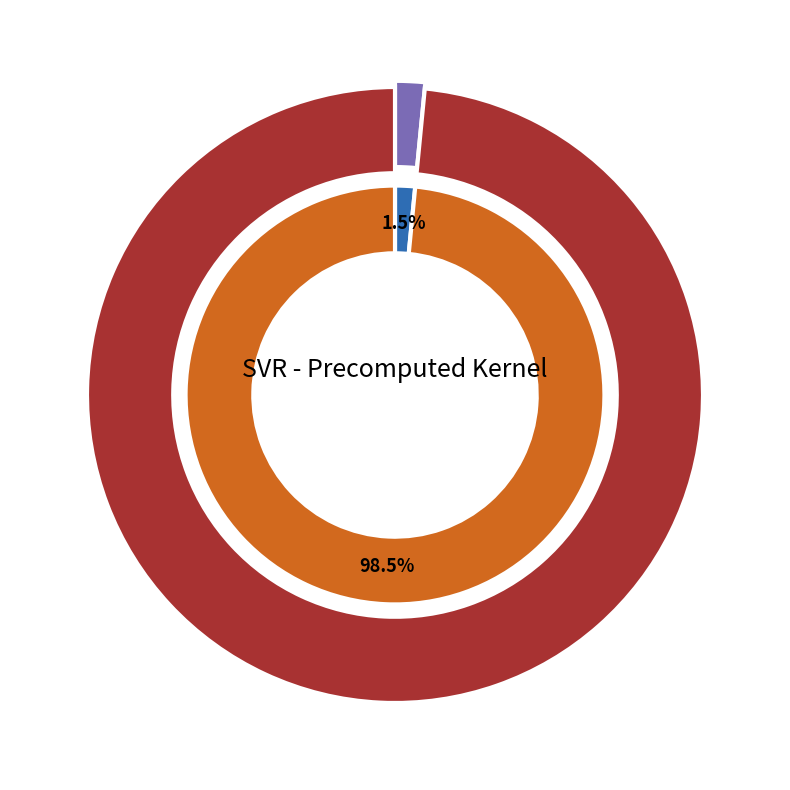

Does mean_test_R-squared account for over 50% of the chart?

No